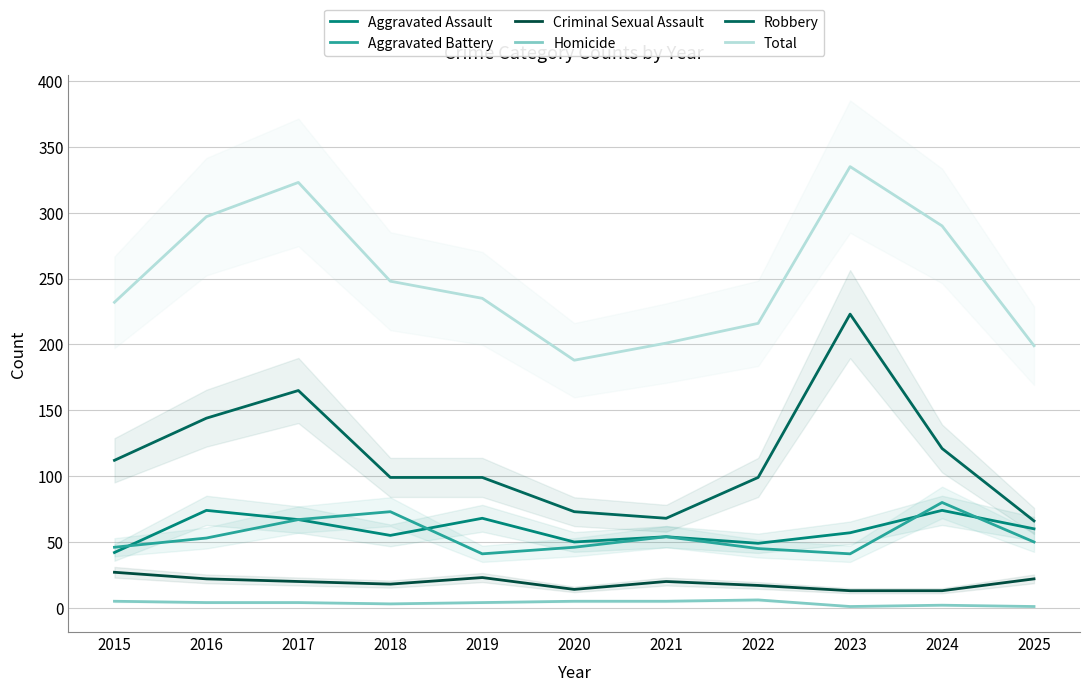

Between 2016 and 2022, which is larger?

2016